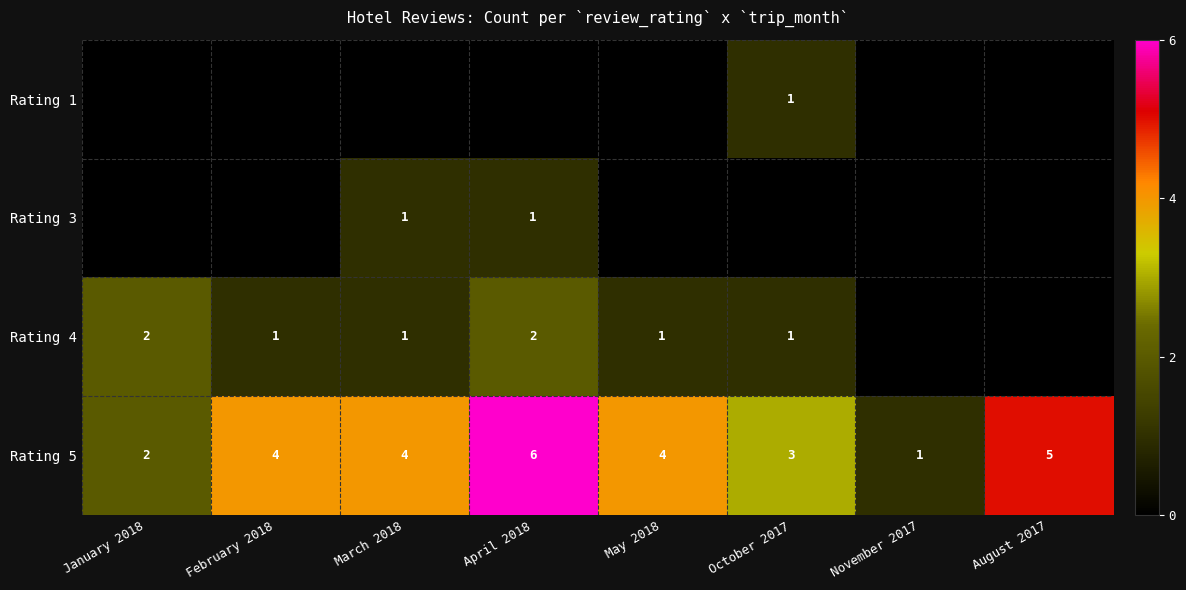

What value does the Rating 5 series have at November 2017?

1